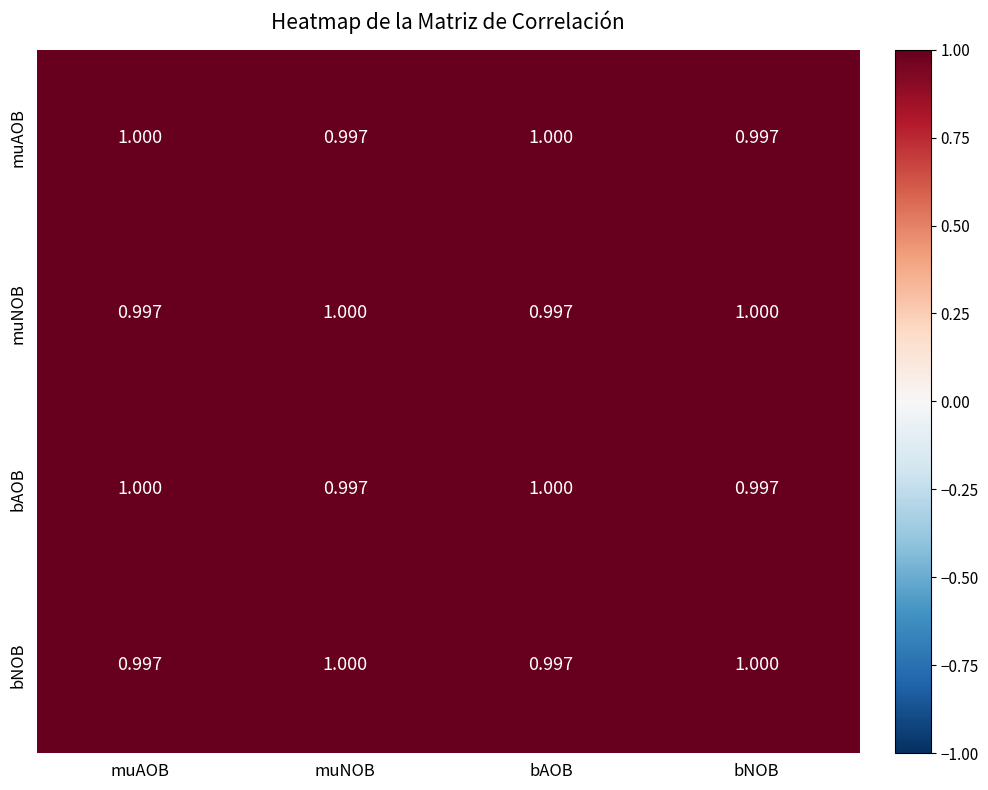

Is the value of muAOB at muNOB greater than the value of muNOB at bNOB?

No